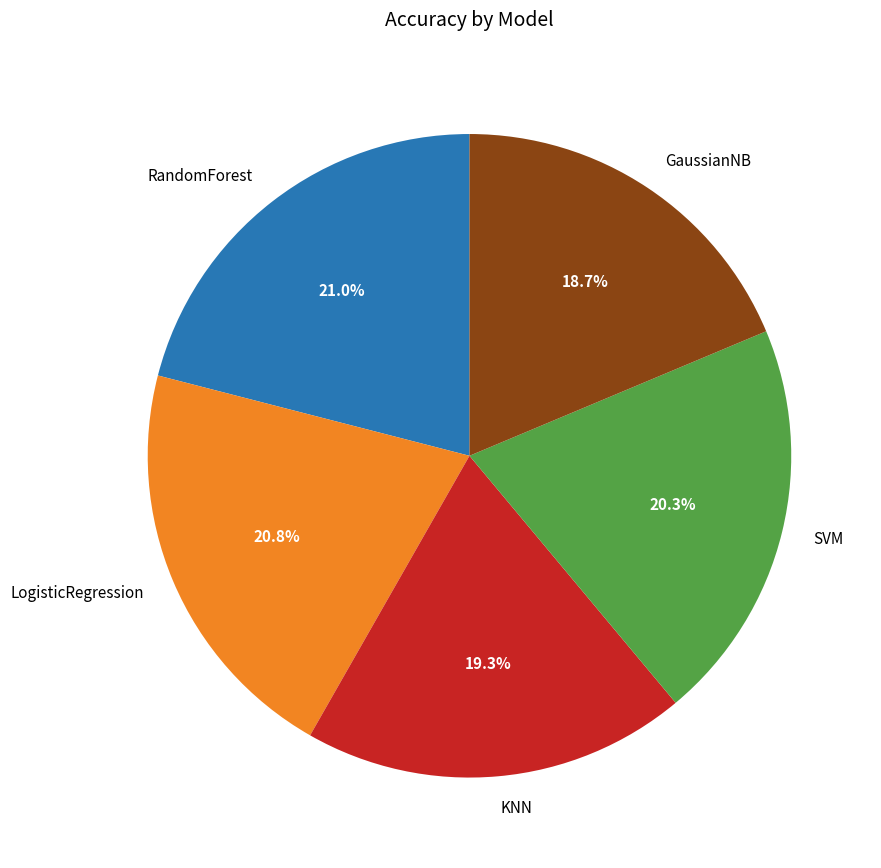

True or false: LogisticRegression accounts for 21% of the total.

True